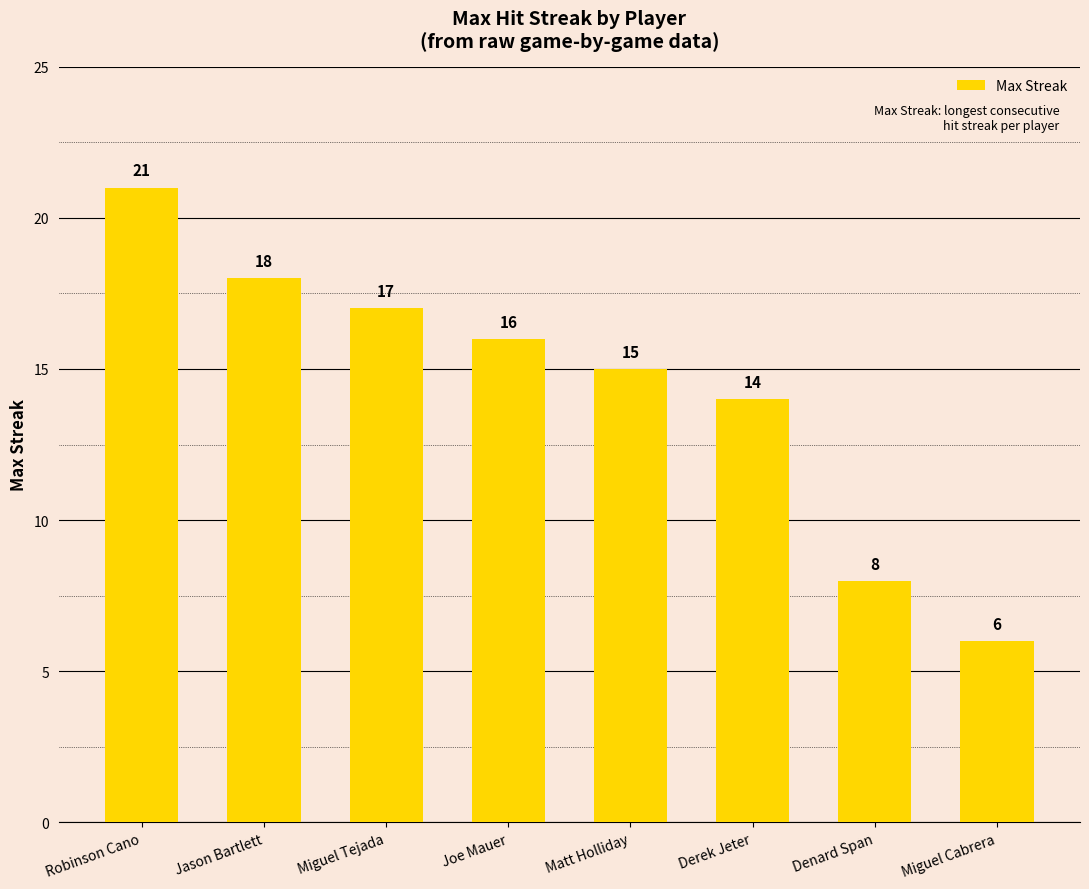

Reading left to right, transcribe all the data shown in this chart.

21	18	17	16	15	14	8	6